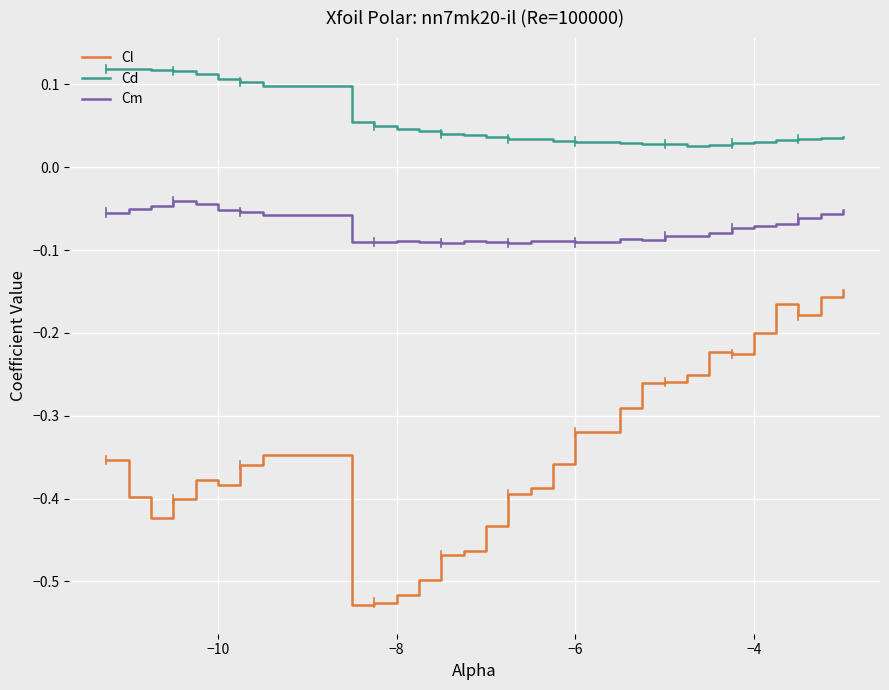

Which series has the largest range (max minus min)?

Cl